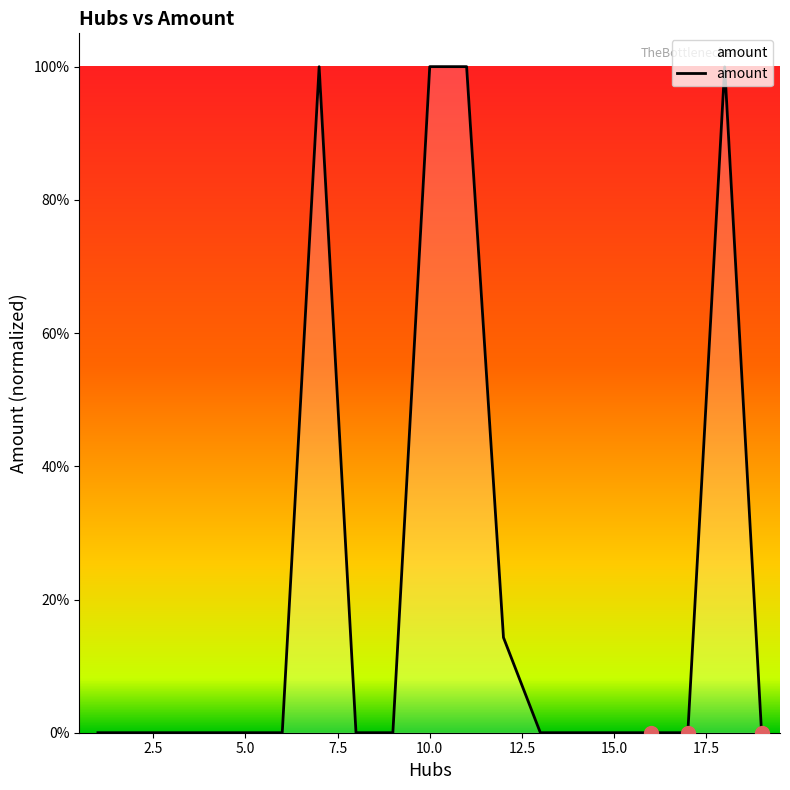

Reading left to right, extract all data points from this chart.

0.0	0.0	0.0	0.0	0.0	0.0	1.0	0.0	0.0	1.0	1.0	0.1	0.0	0.0	0.0	0.0	0.0	1.0	0.0